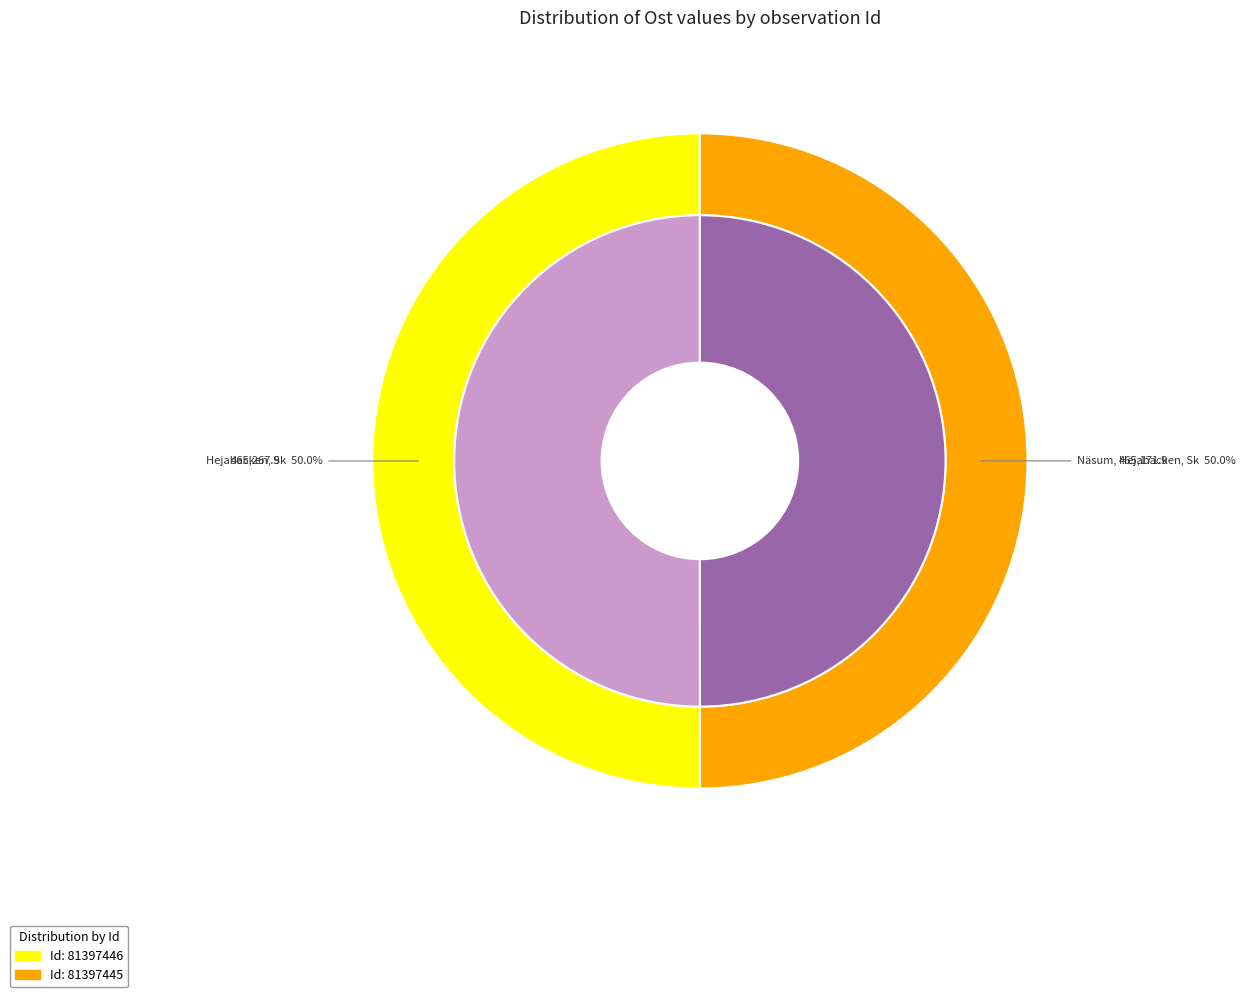

True or false: 81397446 accounts for 58% of the total.

False